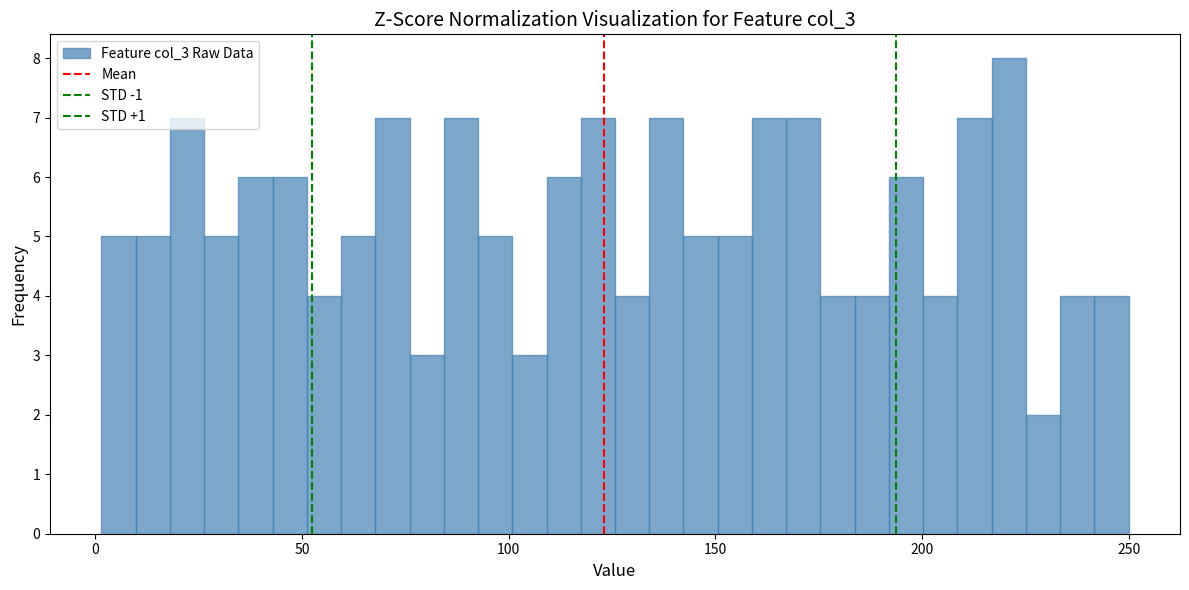

Read against the x-axis, roughly where is the centre of the tallest bar?

220